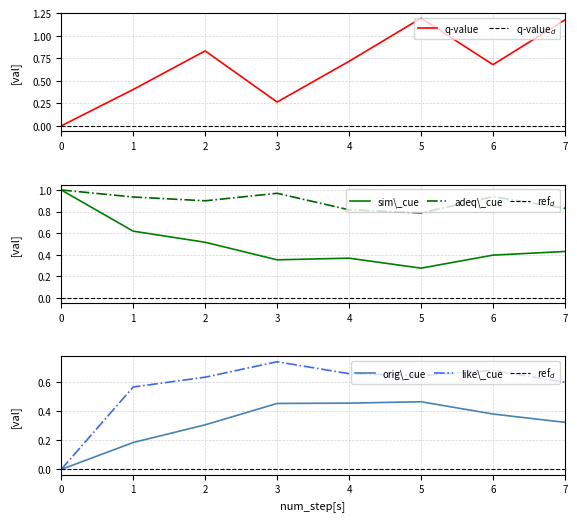

How many interior local valleys does the likeability_to_cue series have?

1